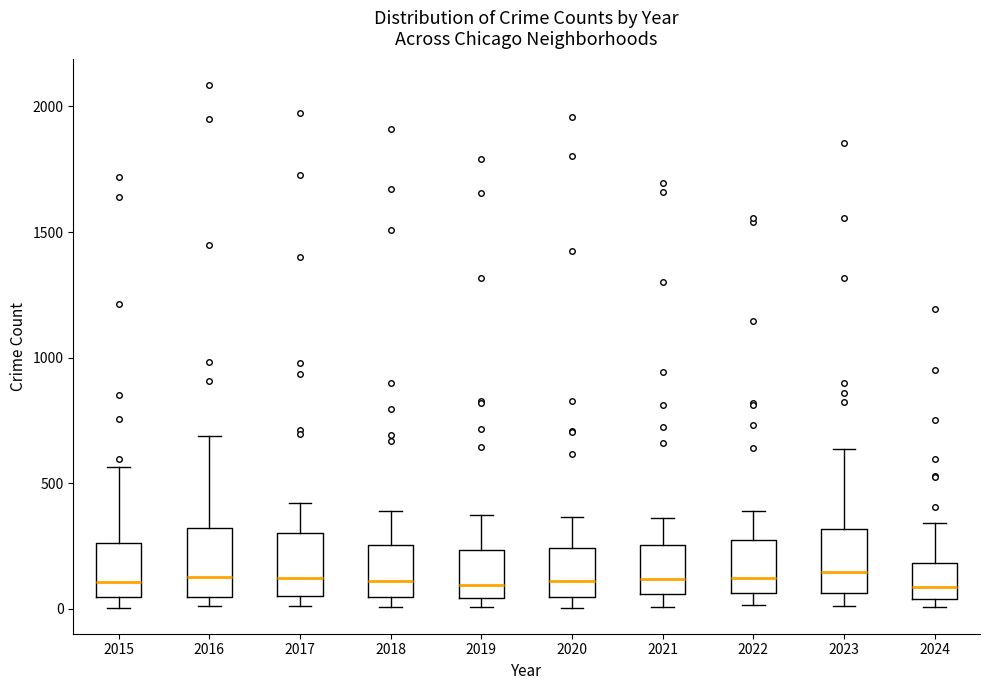

Reading left to right, read every box against the y-axis: the position of its median line, the range the box covers, and the ends of its whiskers. The values are not printed on the chart, so give them approximately, as read against the axis.

2015: median 100, box 50 to 250, whiskers 0 to 550
2016: median 150, box 50 to 300, whiskers 0 to 700
2017: median 100, box 50 to 300, whiskers 0 to 400
2018: median 100, box 50 to 250, whiskers 0 to 400
2019: median 100, box 50 to 250, whiskers 0 to 400
2020: median 100, box 50 to 250, whiskers 0 to 350
2021: median 100, box 50 to 250, whiskers 0 to 350
2022: median 100, box 50 to 250, whiskers 0 to 400
2023: median 150, box 50 to 300, whiskers 0 to 650
2024: median 100, box 50 to 200, whiskers 0 to 350